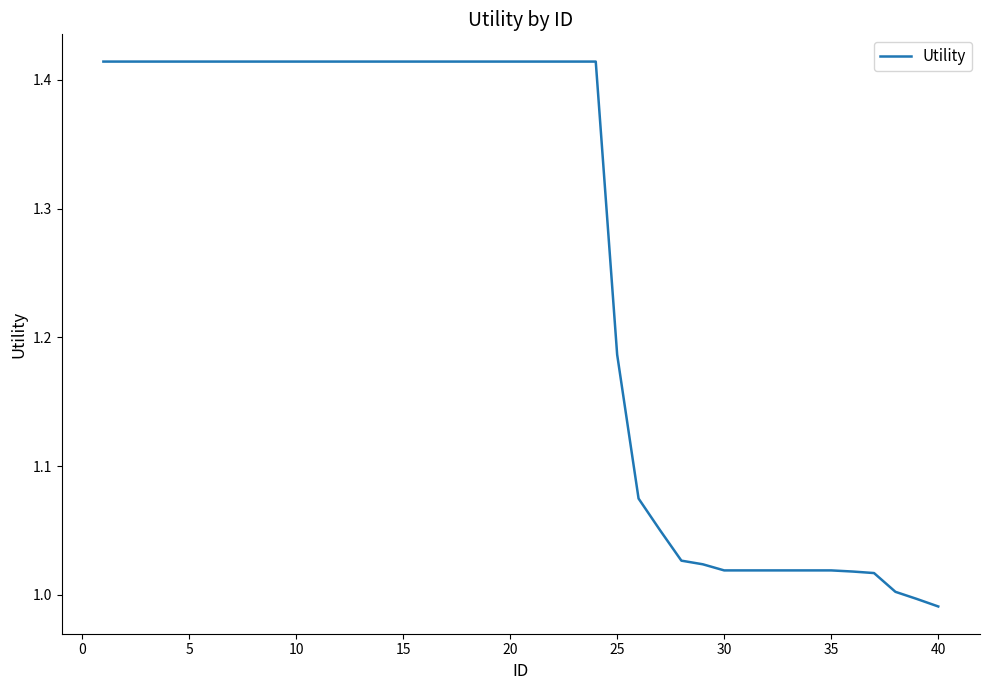

What is the difference between the maximum and minimum values?

0.4